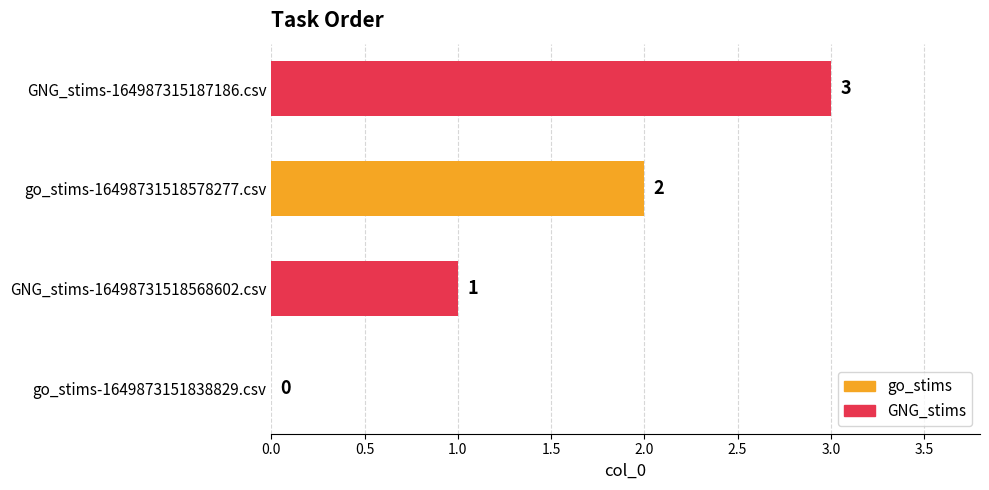

How many positive values are there?

3